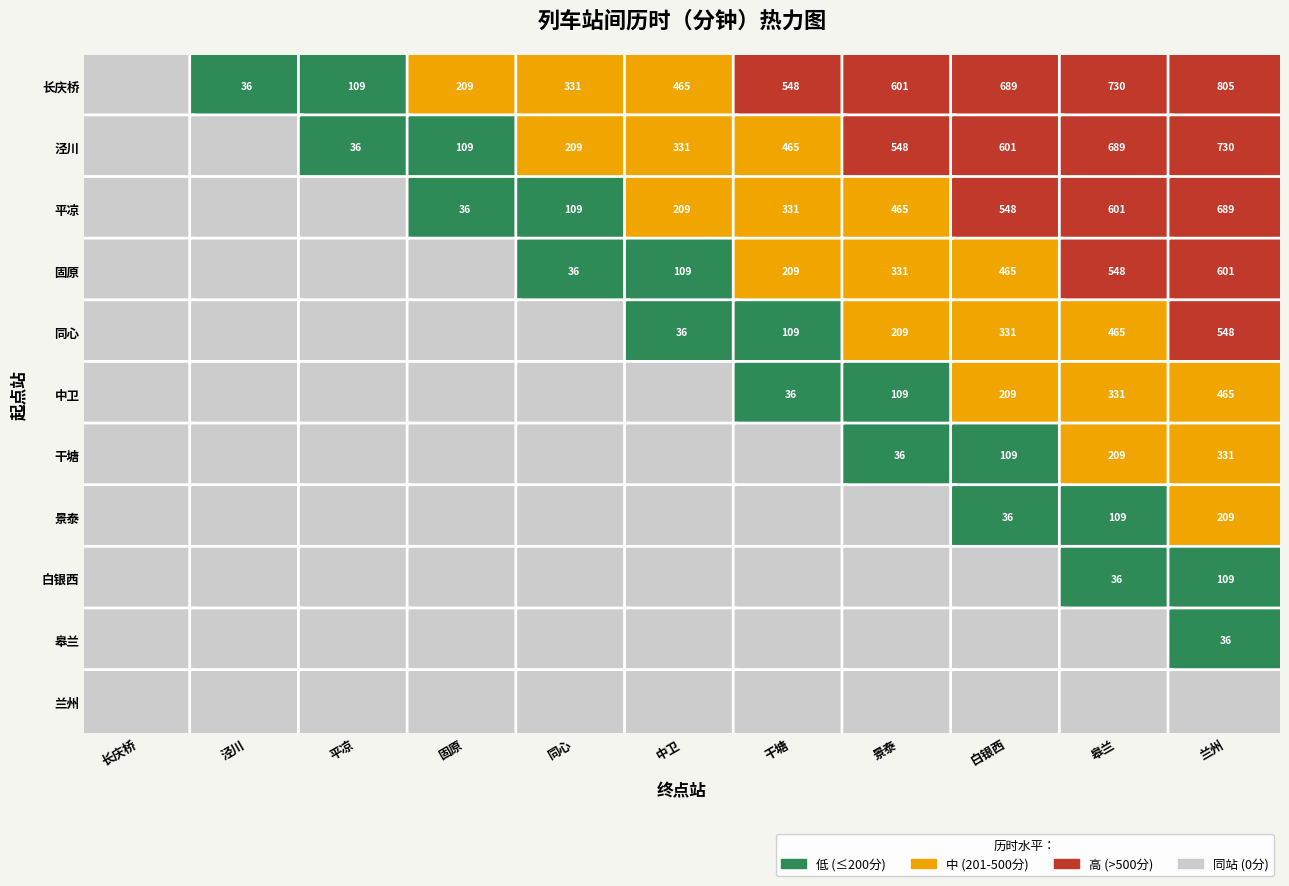

What is the maximum value for 兰州?

805